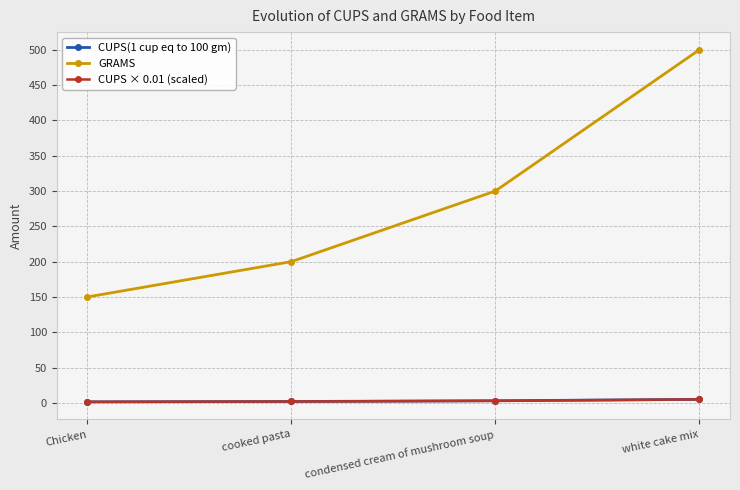

Is this an area chart (filled region under the line)?

No